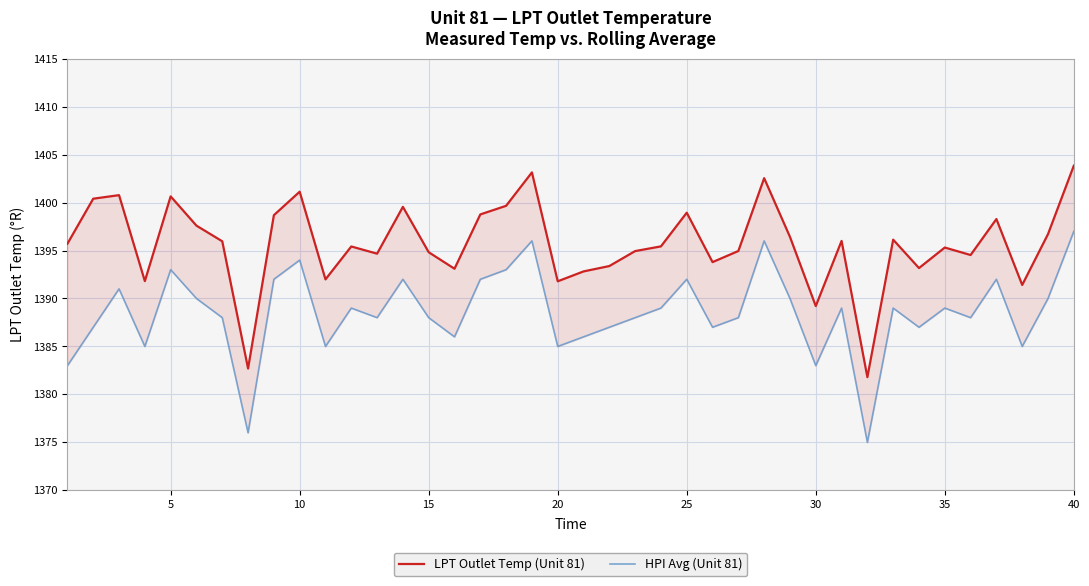

True or false: LPT Outlet Temp (Unit 81) and HPI Avg (Unit 81) intersect in this chart.

False